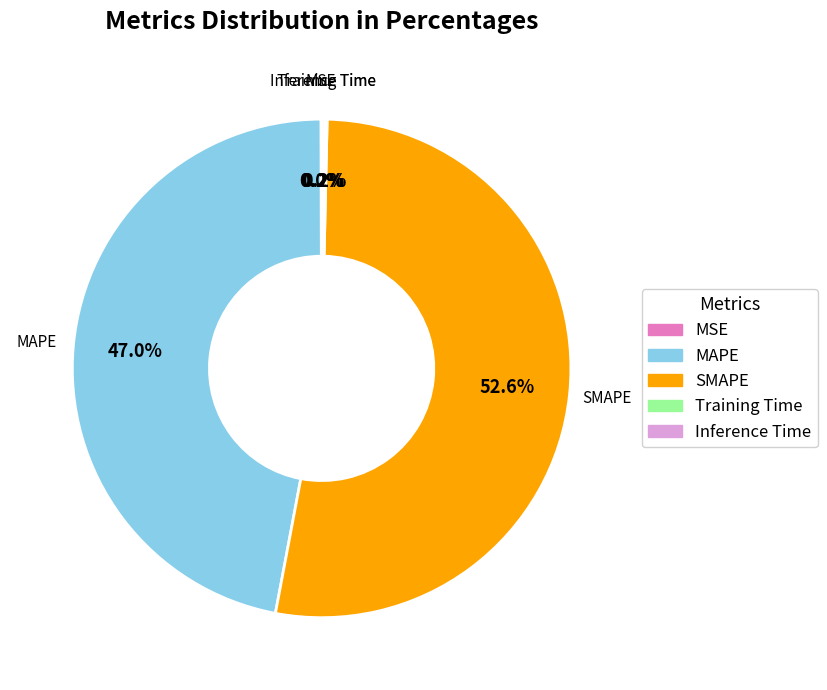

Which slice is the largest?

SMAPE